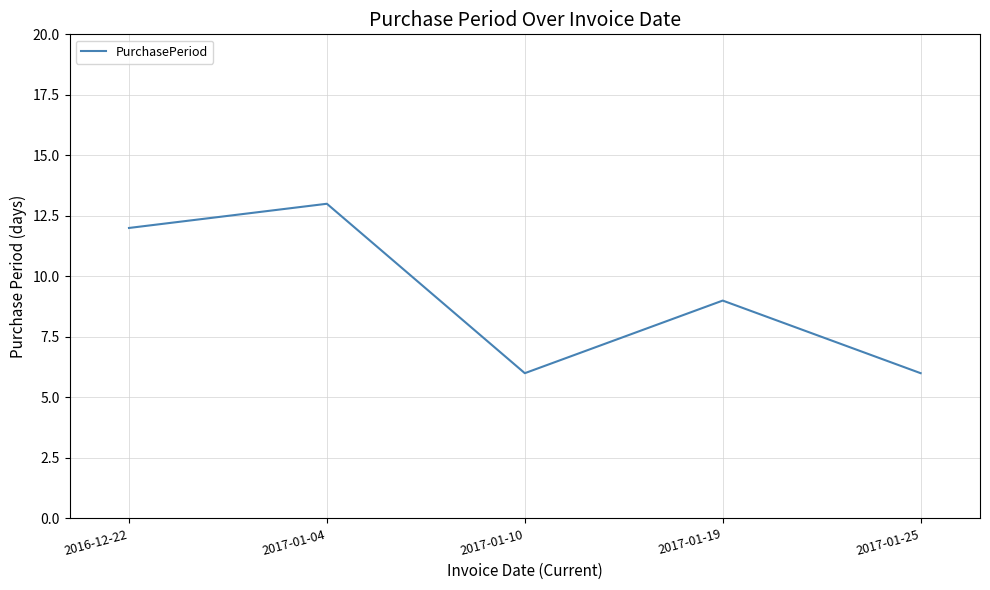

The chart shows a value of 3 at 2017-01-19. True or false?

False